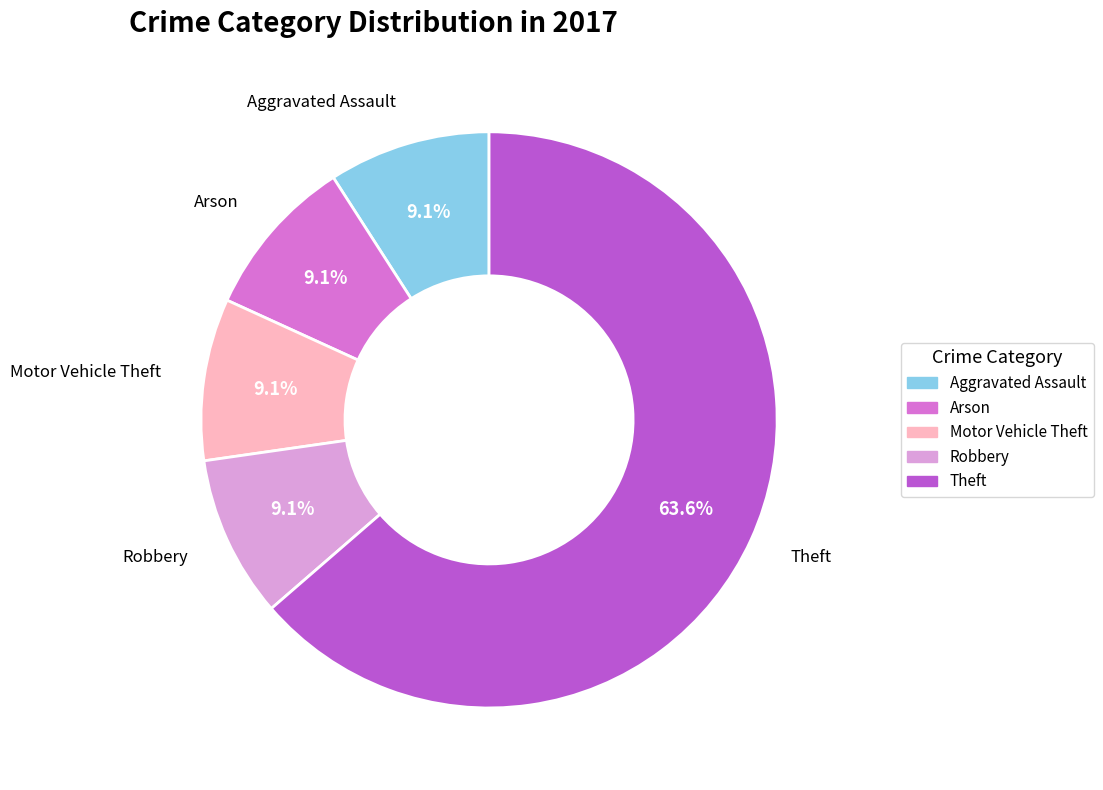

How many slices are in this pie chart?

5